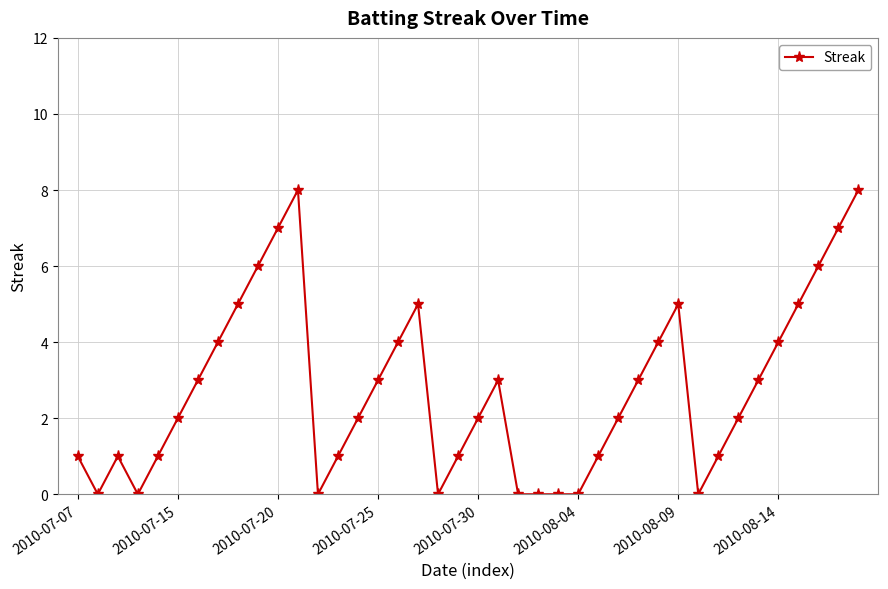

What is the greatest value displayed?

8